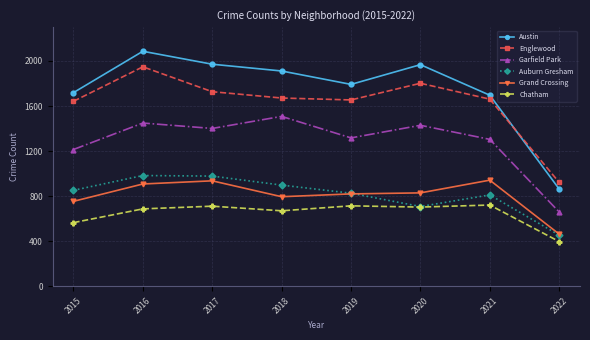

Where is Garfield Park nearest to the value 1083?

2015